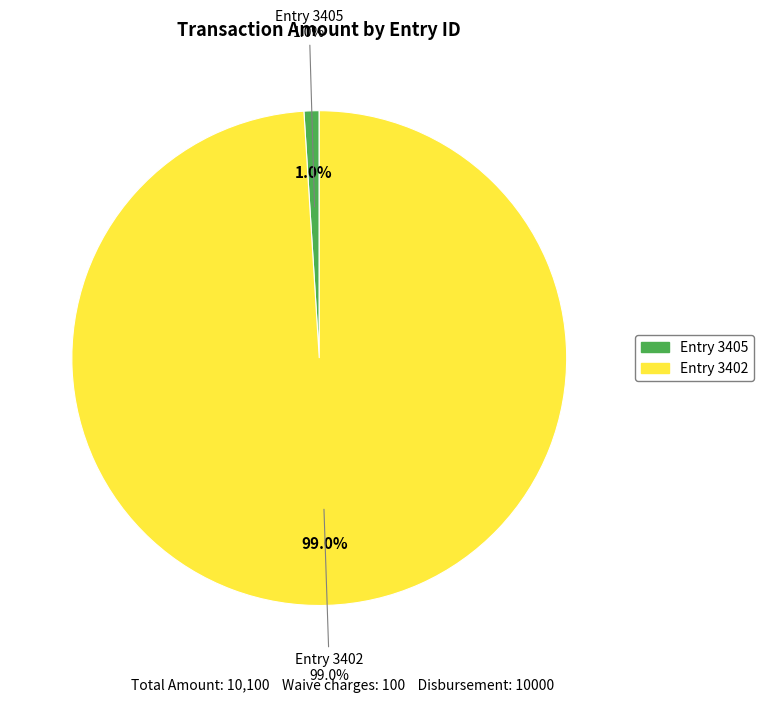

The 3402 slice represents 93% of the pie. True or false?

False